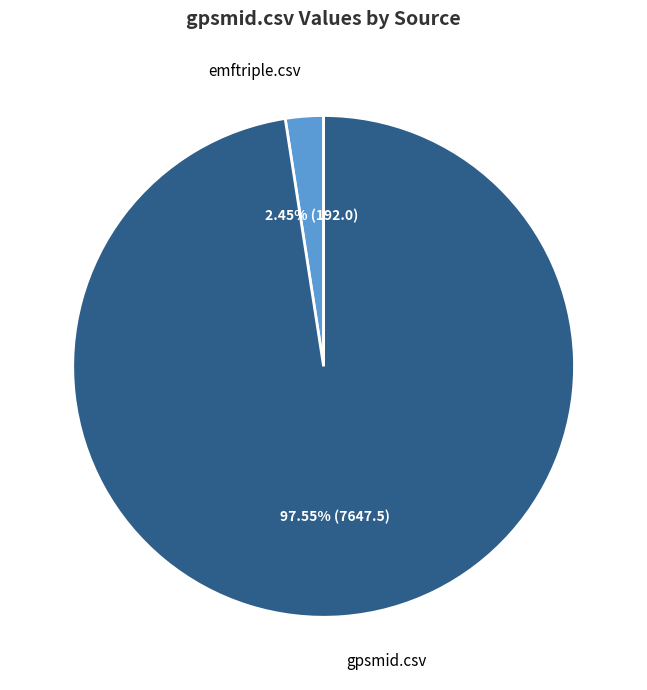

Is there a majority slice in this chart?

Yes